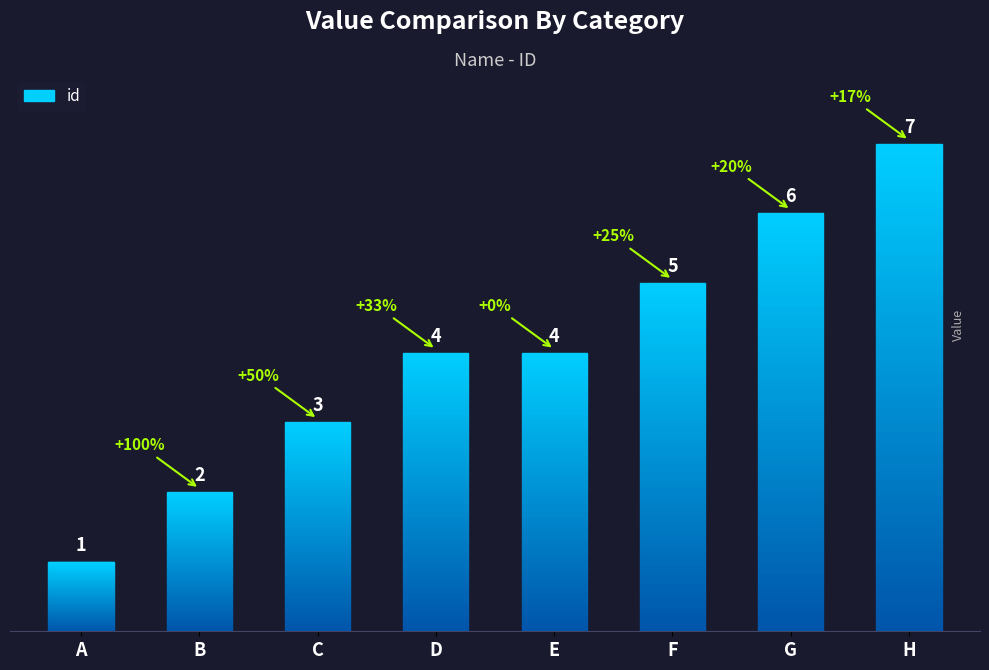

Are the bars grouped side by side (vs. stacked)?

No